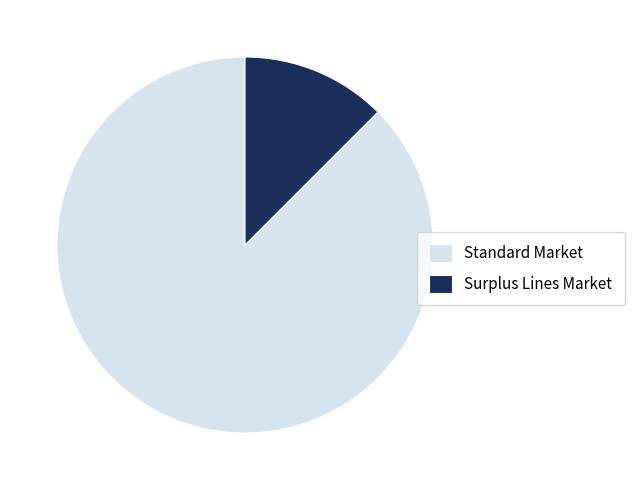

How many segments does this pie chart have?

2